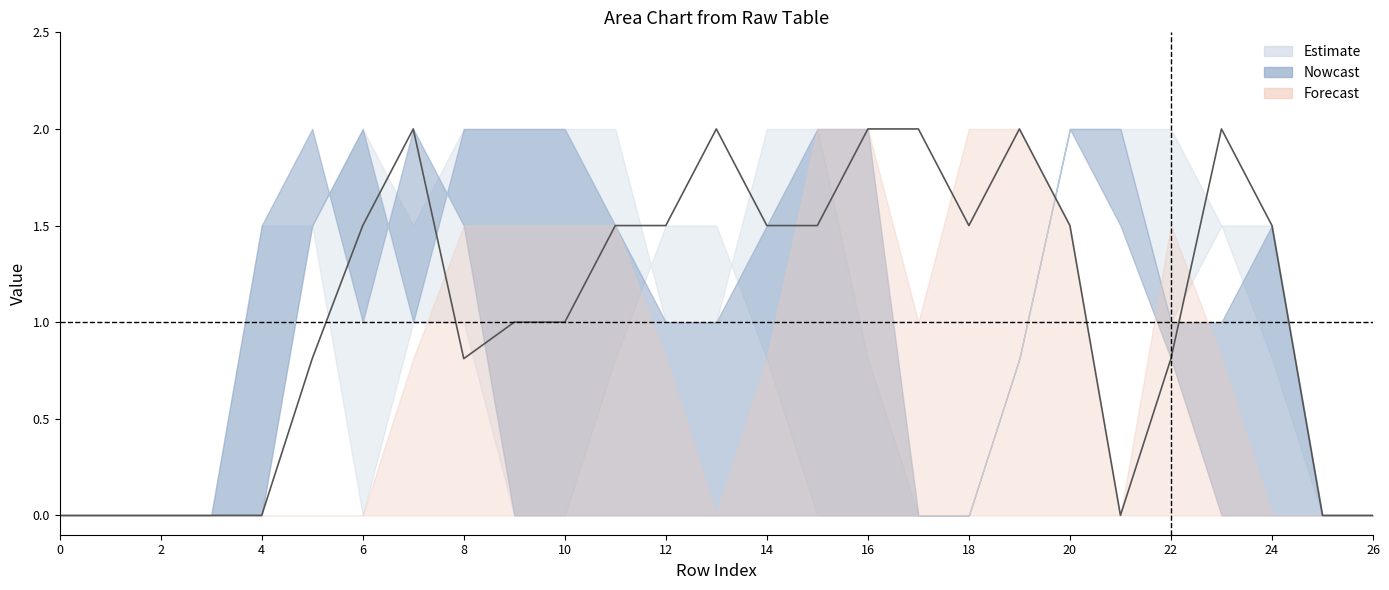

What value does the data have at 23?

2.0